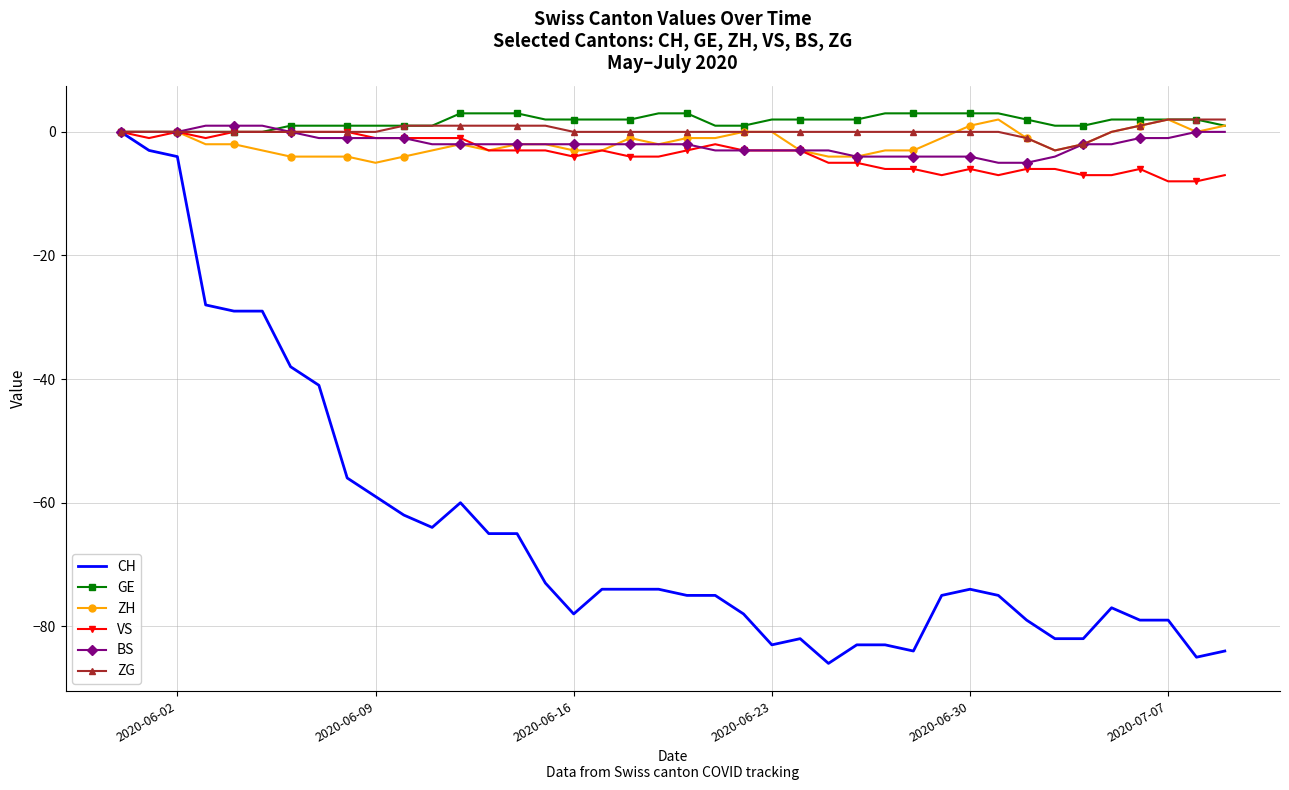

Which series has the largest range (max minus min)?

CH